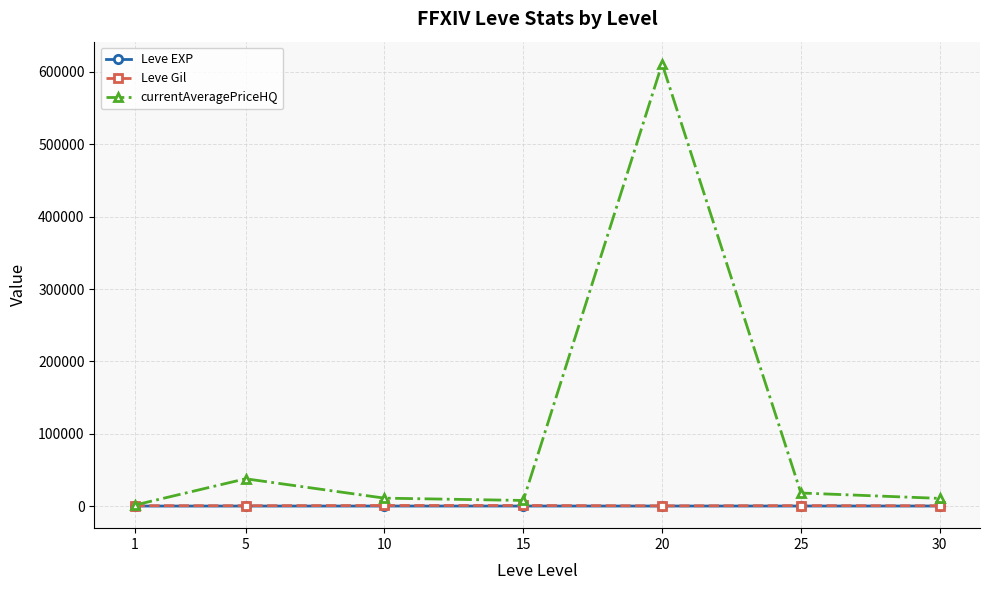

How many values in the Leve EXP series exceed 22?

4